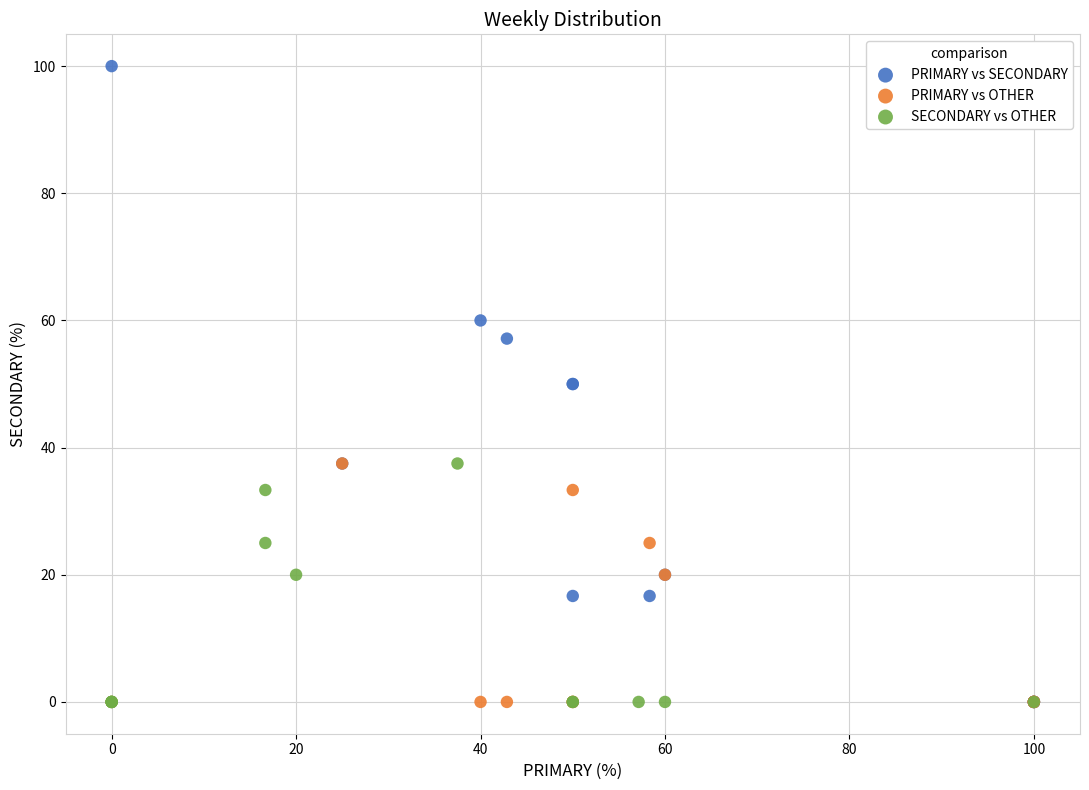

Which series reaches the maximum Y coordinate?

PRIMARY vs SECONDARY